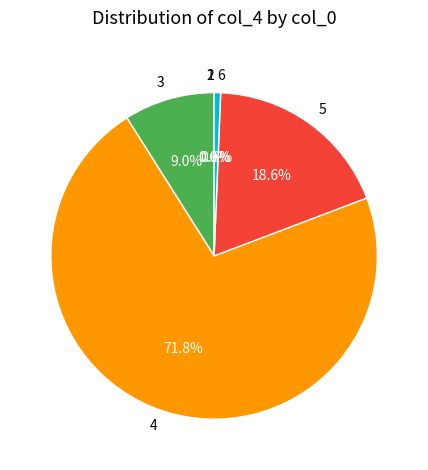

What percentage is the 3 slice, to the nearest percent?

9%